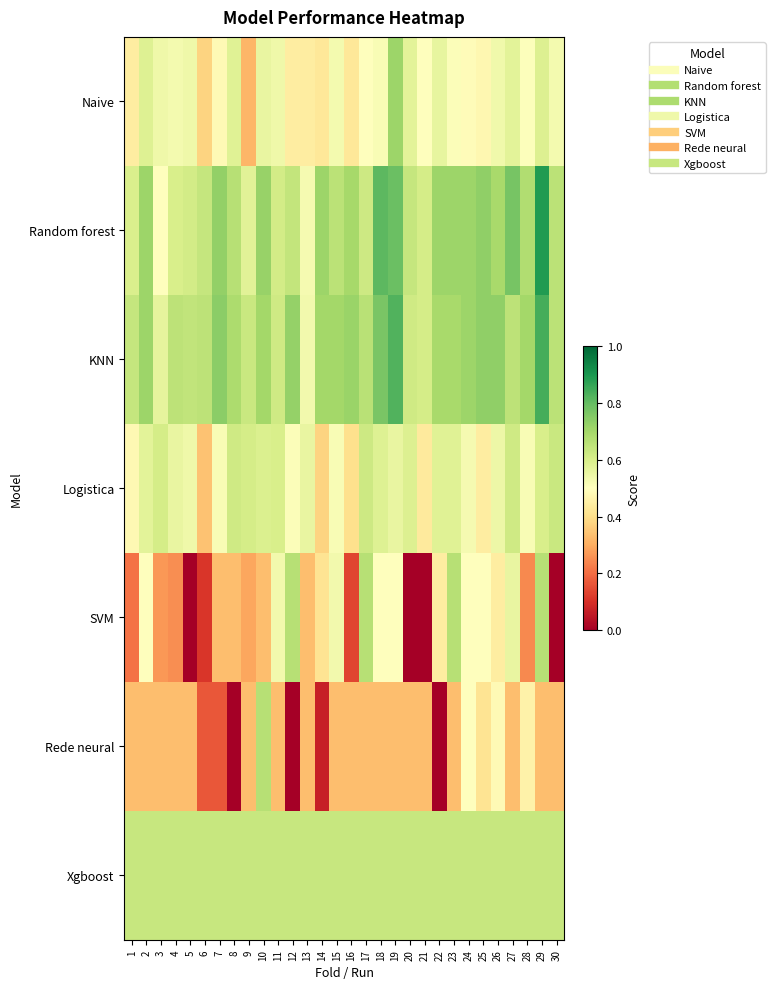

Reading left to right, transcribe all the data shown in this chart.

Naive: 1=0.4	2=0.6	3=0.5	4=0.5	5=0.5	6=0.4	7=0.5	8=0.6	9=0.3	10=0.6	11=0.5	12=0.4	13=0.4	14=0.4	15=0.5	16=0.4	17=0.5	18=0.5	19=0.7	20=0.6	21=0.5	22=0.6	23=0.5	24=0.5	25=0.5	26=0.5	27=0.6	28=0.5	29=0.6	30=0.5
Random forest: 1=0.6	2=0.7	3=0.5	4=0.6	5=0.6	6=0.6	7=0.7	8=0.7	9=0.6	10=0.7	11=0.6	12=0.6	13=0.5	14=0.7	15=0.7	16=0.7	17=0.6	18=0.8	19=0.8	20=0.6	21=0.6	22=0.7	23=0.7	24=0.7	25=0.7	26=0.7	27=0.8	28=0.7	29=0.9	30=0.7
KNN: 1=0.6	2=0.7	3=0.6	4=0.7	5=0.6	6=0.7	7=0.7	8=0.7	9=0.6	10=0.7	11=0.6	12=0.7	13=0.5	14=0.7	15=0.7	16=0.7	17=0.7	18=0.8	19=0.8	20=0.6	21=0.6	22=0.7	23=0.7	24=0.7	25=0.7	26=0.7	27=0.7	28=0.7	29=0.8	30=0.7
Logistica: 1=0.5	2=0.6	3=0.6	4=0.6	5=0.5	6=0.3	7=0.5	8=0.6	9=0.6	10=0.6	11=0.6	12=0.5	13=0.6	14=0.4	15=0.5	16=0.4	17=0.6	18=0.6	19=0.6	20=0.6	21=0.4	22=0.6	23=0.6	24=0.5	25=0.4	26=0.5	27=0.6	28=0.5	29=0.6	30=0.6
SVM: 1=0.2	2=0.5	3=0.3	4=0.2	5=0.0	6=0.1	7=0.3	8=0.3	9=0.3	10=0.3	11=0.5	12=0.7	13=0.3	14=0.4	15=0.5	16=0.1	17=0.7	18=0.5	19=0.5	20=0.0	21=0.0	22=0.4	23=0.7	24=0.5	25=0.5	26=0.4	27=0.6	28=0.2	29=0.7	30=0.0
Rede neural: 1=0.3	2=0.3	3=0.3	4=0.3	5=0.3	6=0.2	7=0.2	8=0.0	9=0.3	10=0.7	11=0.3	12=0.0	13=0.3	14=0.1	15=0.3	16=0.3	17=0.3	18=0.3	19=0.3	20=0.3	21=0.3	22=0.0	23=0.3	24=0.5	25=0.4	26=0.5	27=0.3	28=0.5	29=0.3	30=0.3
Xgboost: 1=0.6	2=0.6	3=0.6	4=0.6	5=0.6	6=0.6	7=0.6	8=0.6	9=0.6	10=0.6	11=0.6	12=0.6	13=0.6	14=0.6	15=0.6	16=0.6	17=0.6	18=0.6	19=0.6	20=0.6	21=0.6	22=0.6	23=0.6	24=0.6	25=0.6	26=0.6	27=0.6	28=0.6	29=0.6	30=0.6